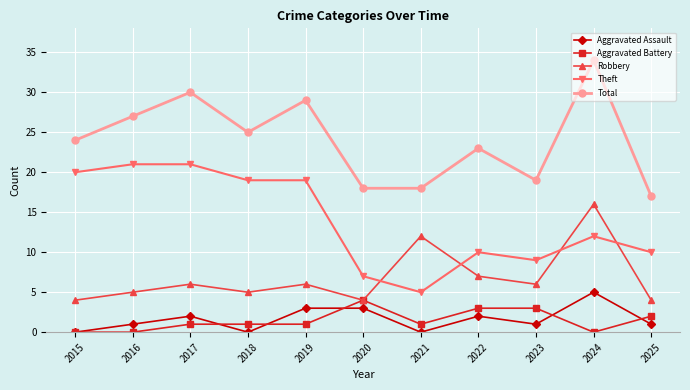

Is this an area chart (filled region under the line)?

No